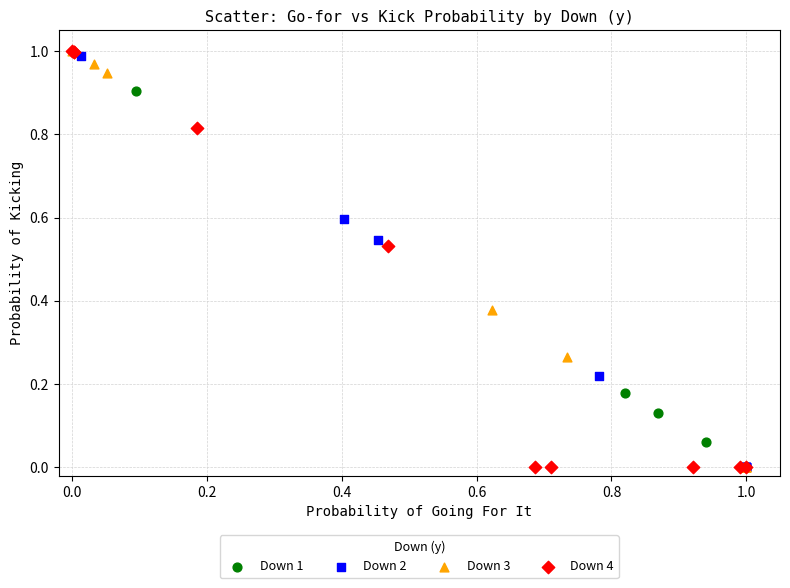

What are all the series names shown in the legend?

Down 1, Down 2, Down 3, Down 4